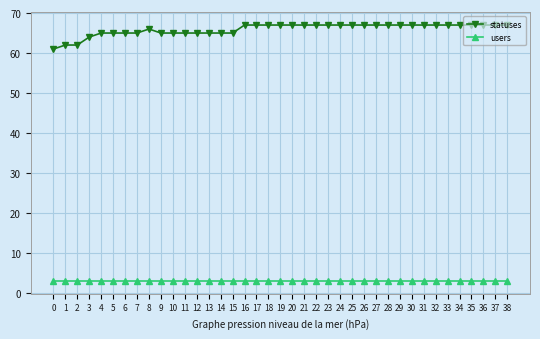

Rank the series at 35 from highest to lowest value.

statuses, users